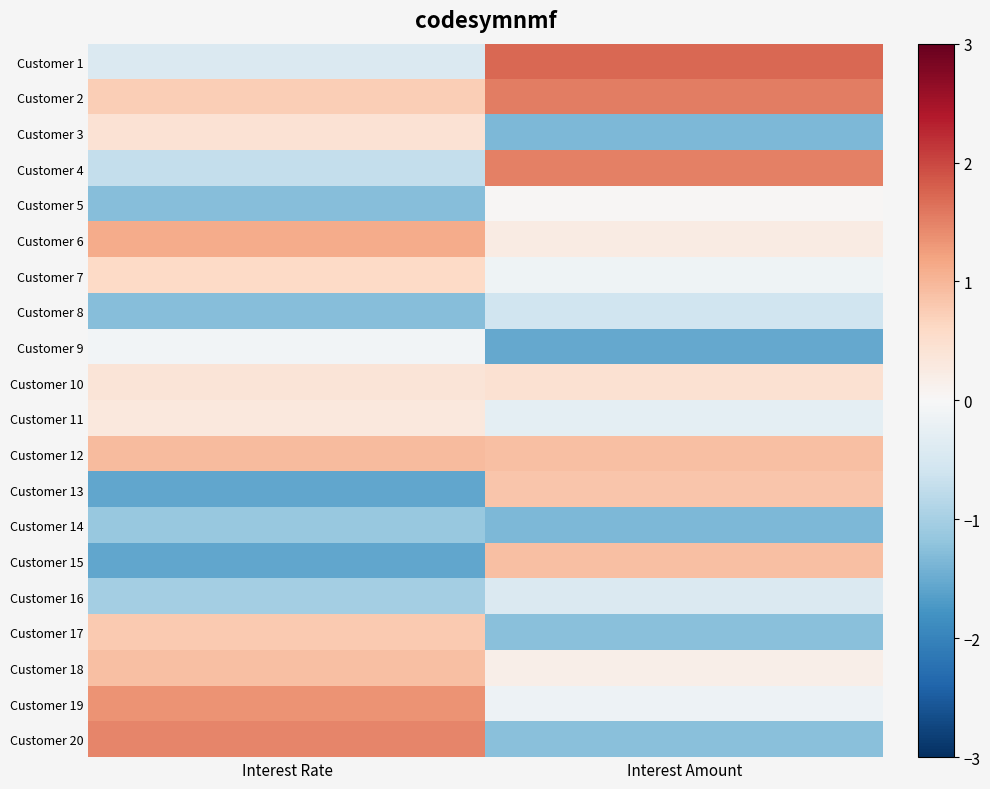

Reading left to right, list all the values displayed in this chart.

Customer 1: Interest Rate=-0.4	Interest Amount=1.7
Customer 2: Interest Rate=0.7	Interest Amount=1.5
Customer 3: Interest Rate=0.4	Interest Amount=-1.3
Customer 4: Interest Rate=-0.7	Interest Amount=1.5
Customer 5: Interest Rate=-1.3	Interest Amount=0.0
Customer 6: Interest Rate=1.1	Interest Amount=0.3
Customer 7: Interest Rate=0.6	Interest Amount=-0.1
Customer 8: Interest Rate=-1.3	Interest Amount=-0.6
Customer 9: Interest Rate=-0.1	Interest Amount=-1.5
Customer 10: Interest Rate=0.4	Interest Amount=0.5
Customer 11: Interest Rate=0.3	Interest Amount=-0.3
Customer 12: Interest Rate=0.9	Interest Amount=0.9
Customer 13: Interest Rate=-1.6	Interest Amount=0.8
Customer 14: Interest Rate=-1.1	Interest Amount=-1.4
Customer 15: Interest Rate=-1.6	Interest Amount=0.9
Customer 16: Interest Rate=-1.0	Interest Amount=-0.4
Customer 17: Interest Rate=0.8	Interest Amount=-1.2
Customer 18: Interest Rate=0.9	Interest Amount=0.2
Customer 19: Interest Rate=1.3	Interest Amount=-0.2
Customer 20: Interest Rate=1.5	Interest Amount=-1.2